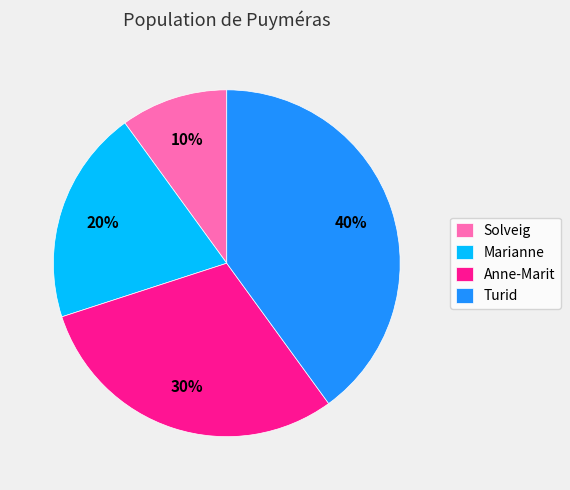

Combined, do Marianne and Solveig account for over 50%?

No